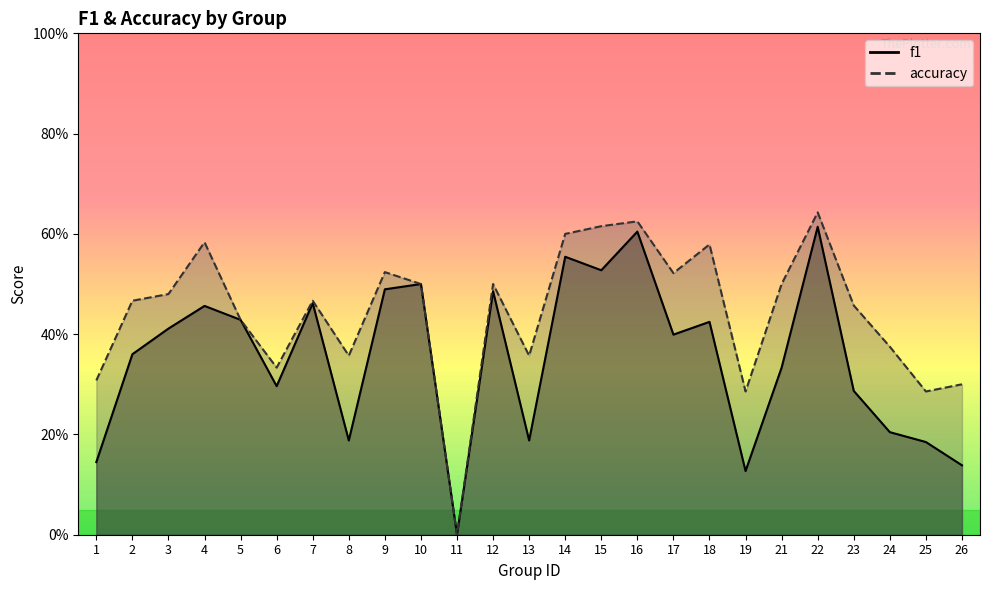

What is the difference between the maximum and minimum values in the accuracy series?

0.6